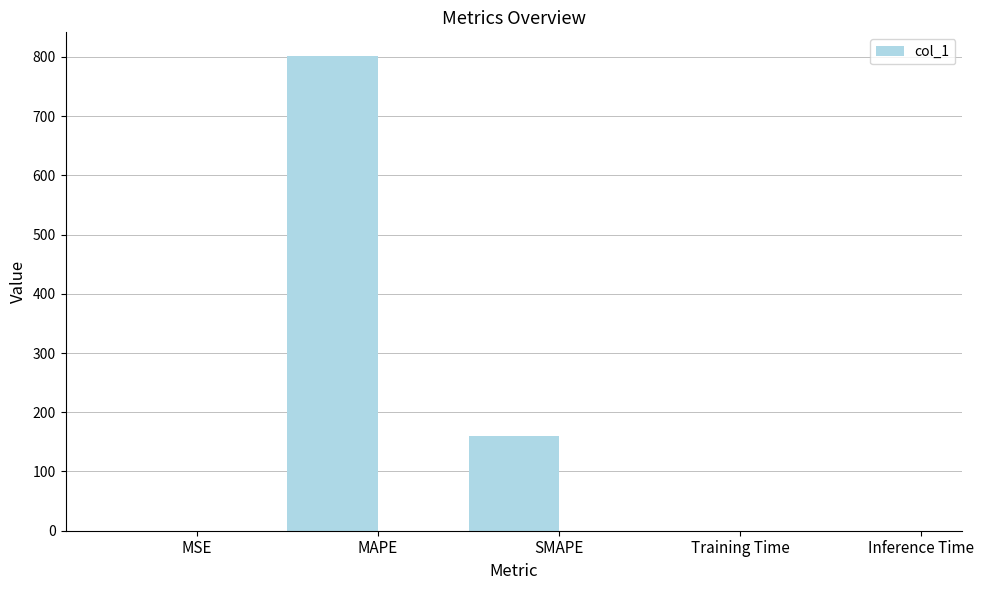

What is the maximum value shown in the chart?

801.4